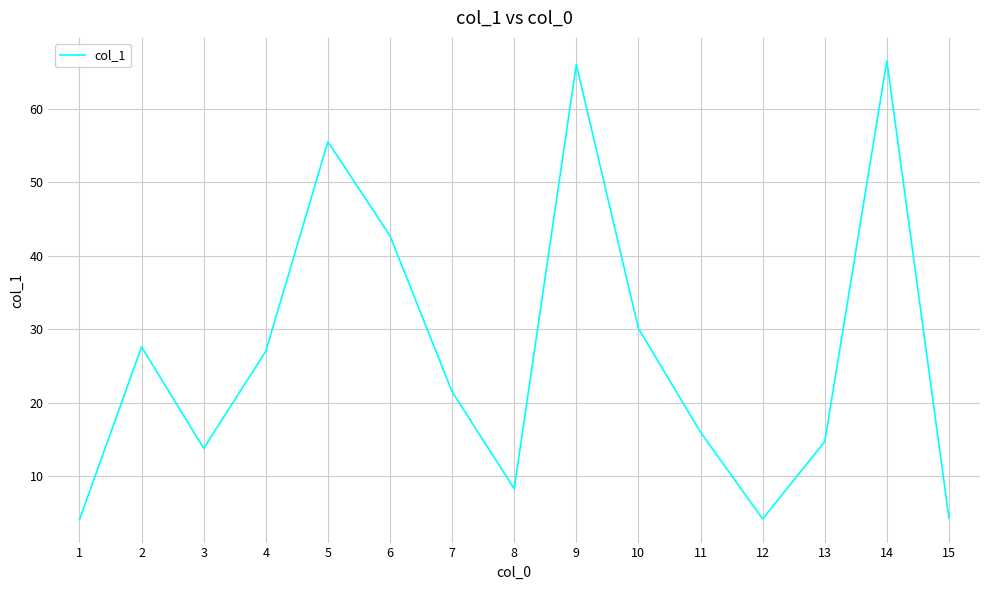

Approximately how many times larger is the value at 2 compared to 11?

1.7